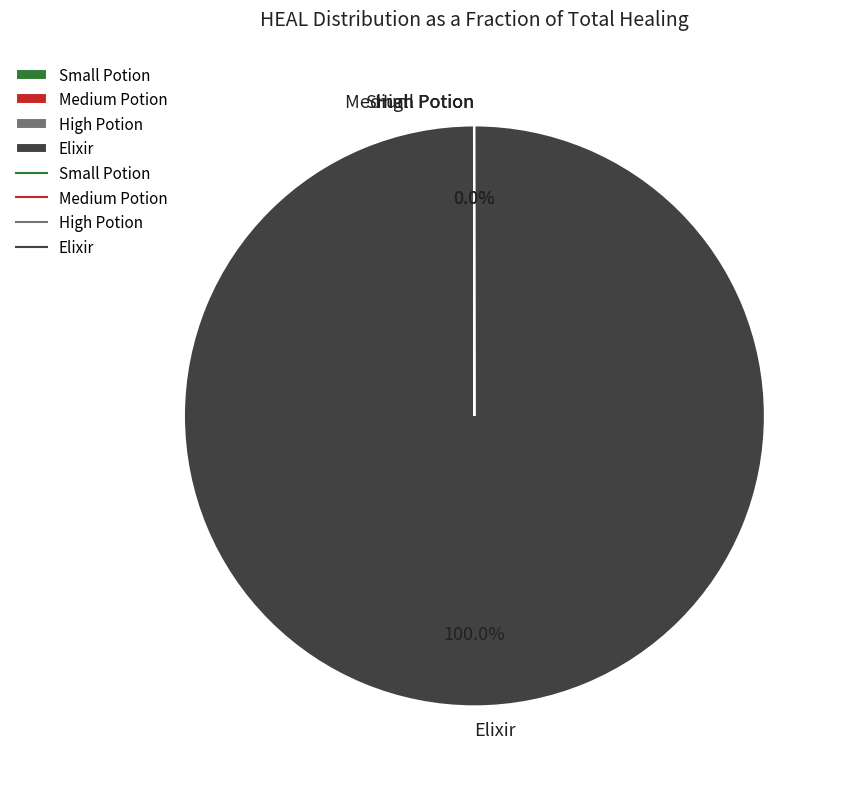

Does any single category account for the majority?

Yes